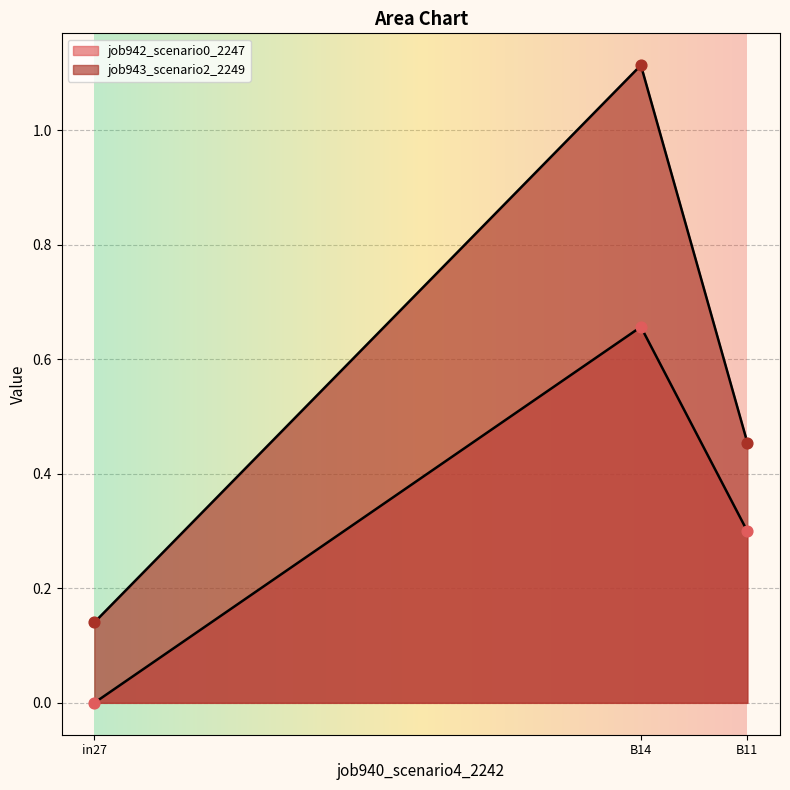

Which series has the largest total across all categories?

job943_scenario2_2249